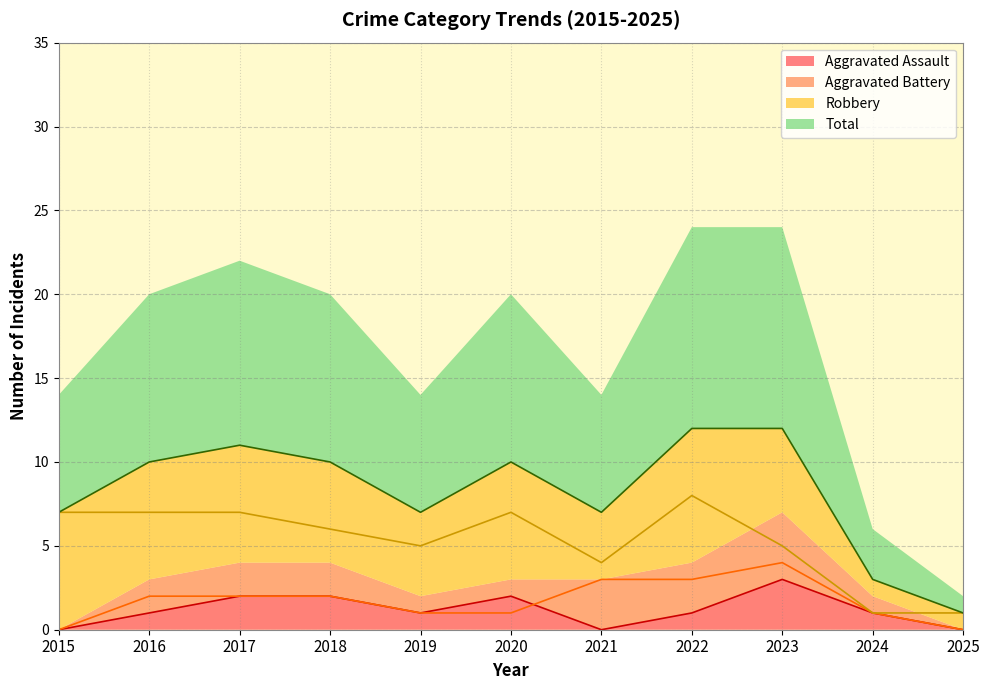

Does the chart display data point markers on the line(s)?

No